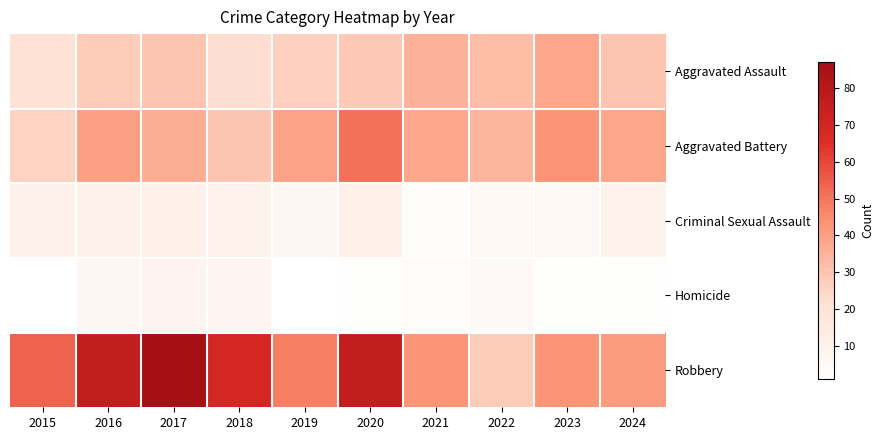

Reading right to left, list all the values displayed in this chart.

Aggravated Assault: 2024=30	2023=38	2022=32	2021=35	2020=29	2019=27	2018=23	2017=30	2016=28	2015=21
Aggravated Battery: 2024=38	2023=43	2022=34	2021=38	2020=51	2019=39	2018=30	2017=36	2016=40	2015=26
Criminal Sexual Assault: 2024=10	2023=6	2022=6	2021=3	2020=12	2019=7	2018=10	2017=12	2016=11	2015=11
Homicide: 2024=2	2023=2	2022=5	2021=4	2020=2	2019=1	2018=8	2017=9	2016=7	2015=1
Robbery: 2024=41	2023=43	2022=28	2021=43	2020=76	2019=48	2018=69	2017=87	2016=76	2015=54